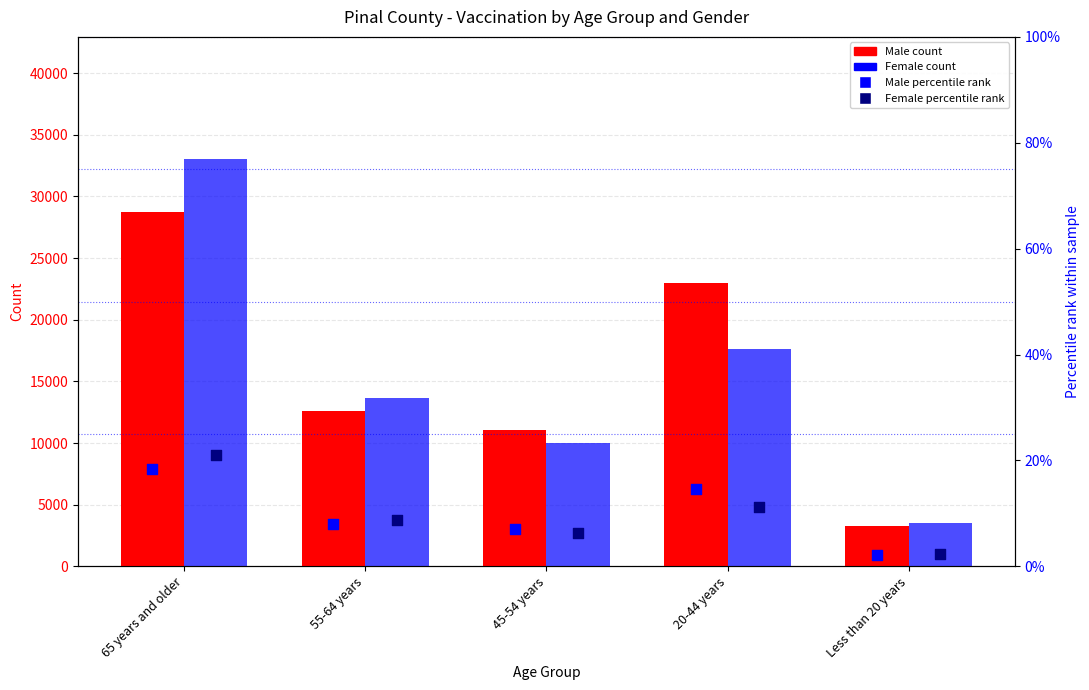

Which series has the largest total across all categories?

Male